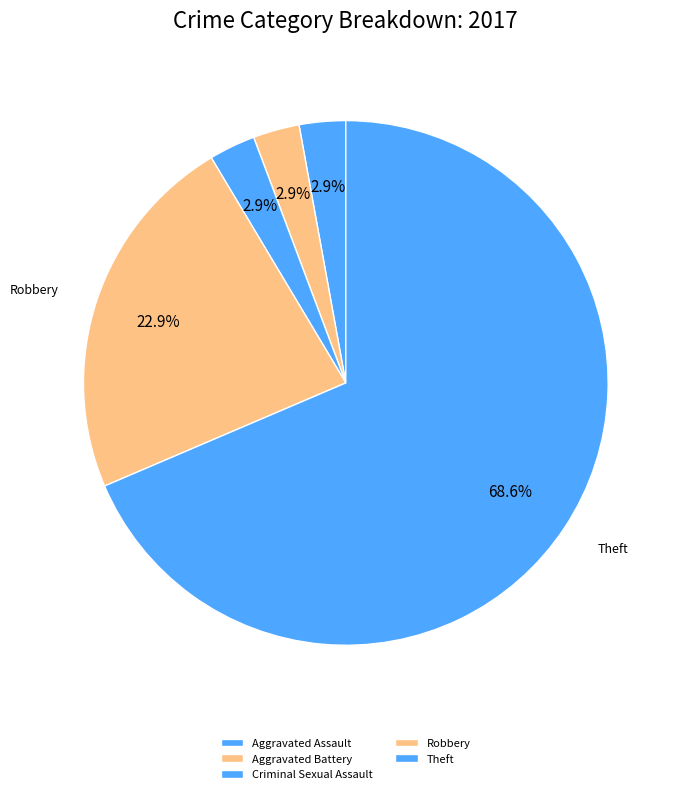

Is there a majority slice in this chart?

Yes